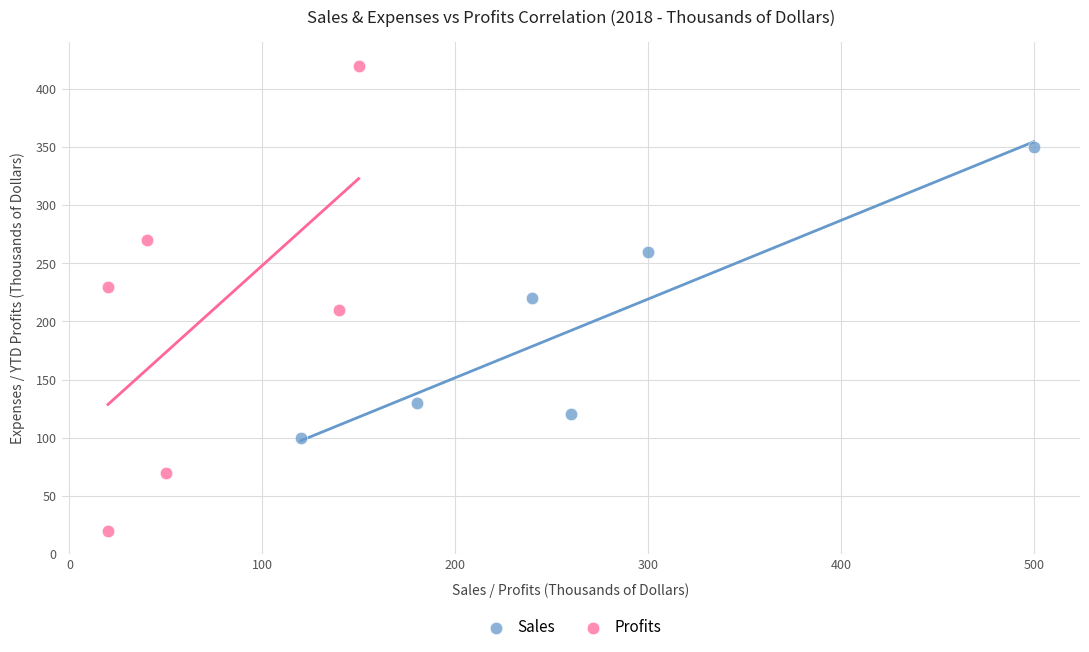

Which series has the widest spread of Y values?

Profits